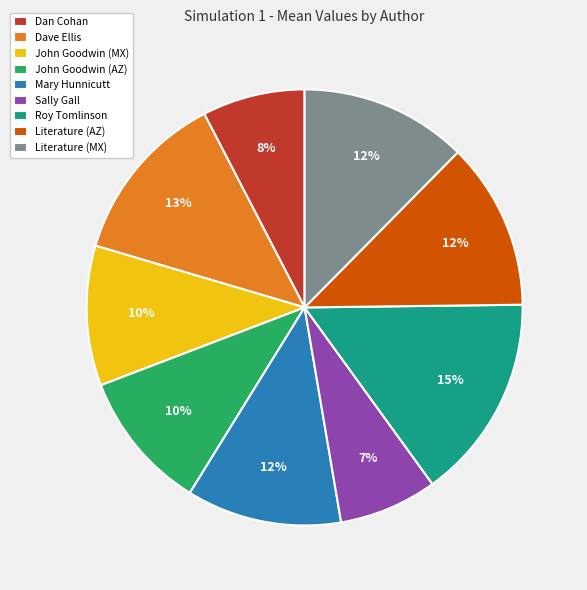

To the nearest percent, what is the difference between the John Goodwin (AZ) and Sally Gall slice percentages?

3%